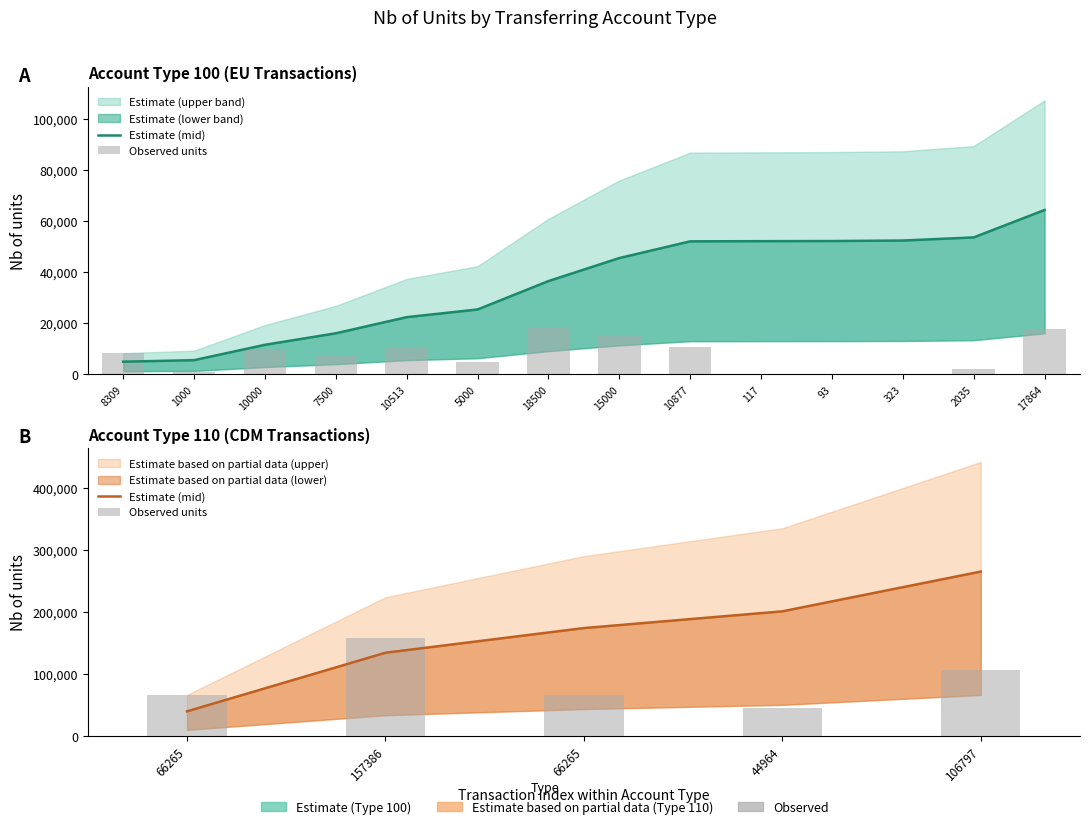

What is the difference between the second highest and second lowest values in the Estimate (mid) series?

66737.4